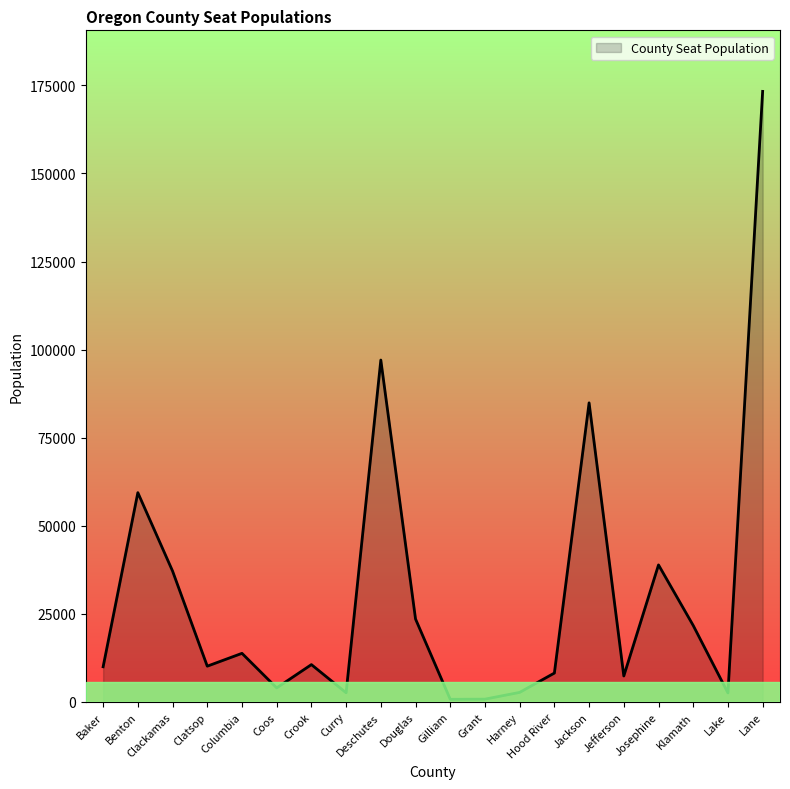

What position from the right is Crook?

14